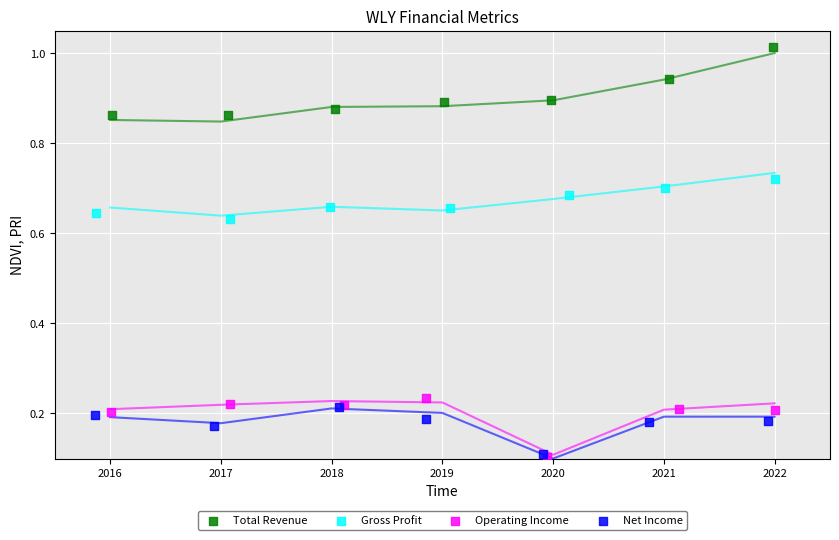

Which series has the largest Y range (max minus min)?

Total Revenue